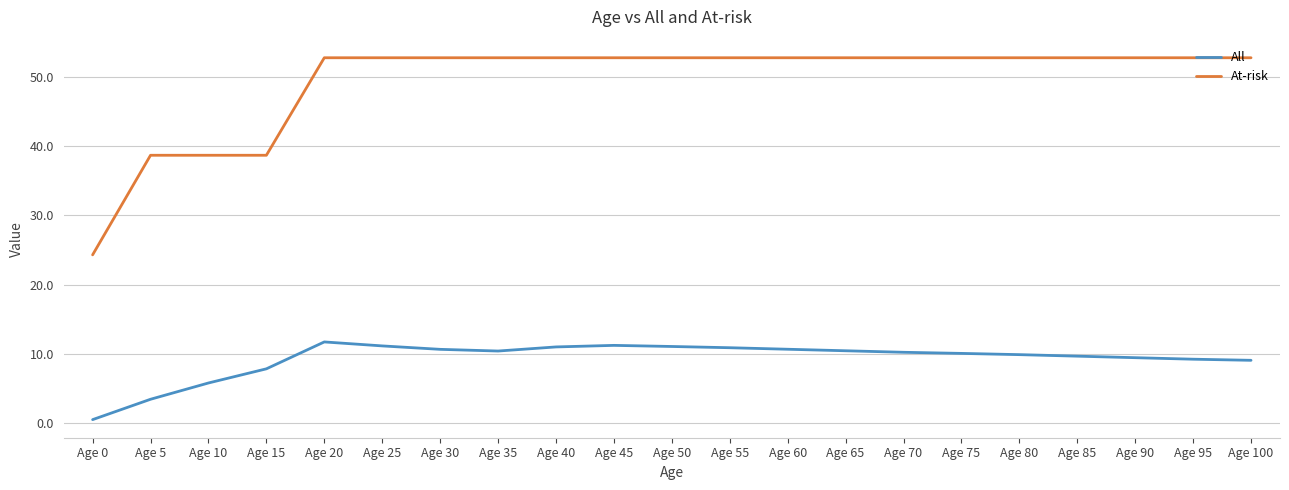

The value of At-risk at Age 30 is 12.8. True or false?

False